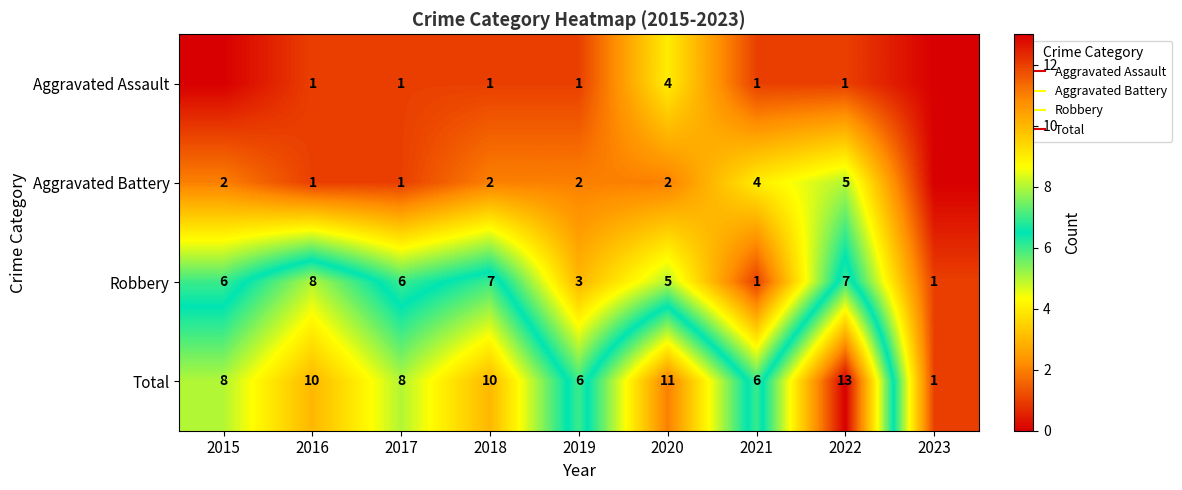

Between 2015 and 2018, which series saw the biggest shift?

Total